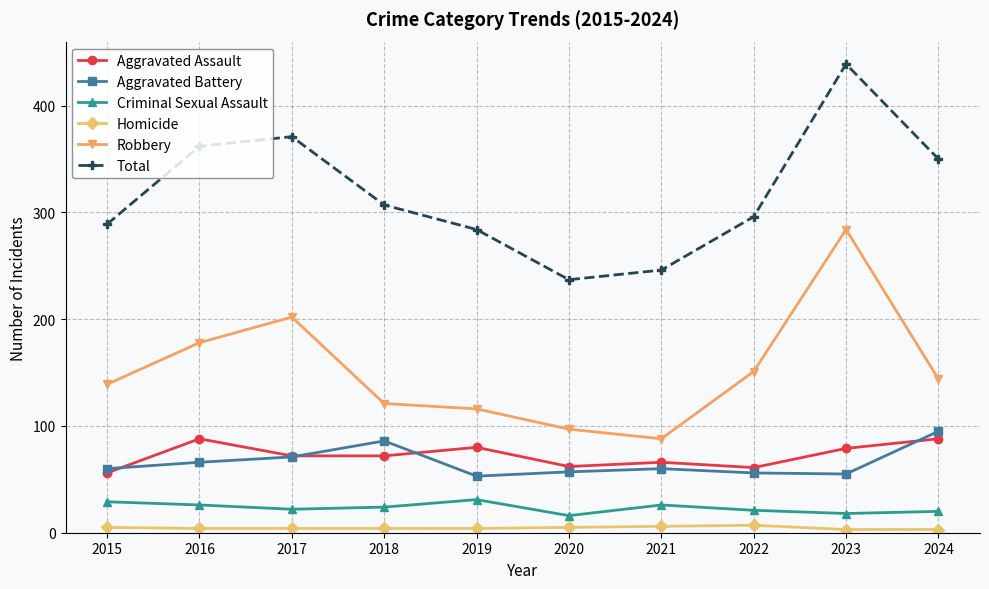

True or false: Total and Robbery intersect in this chart.

False